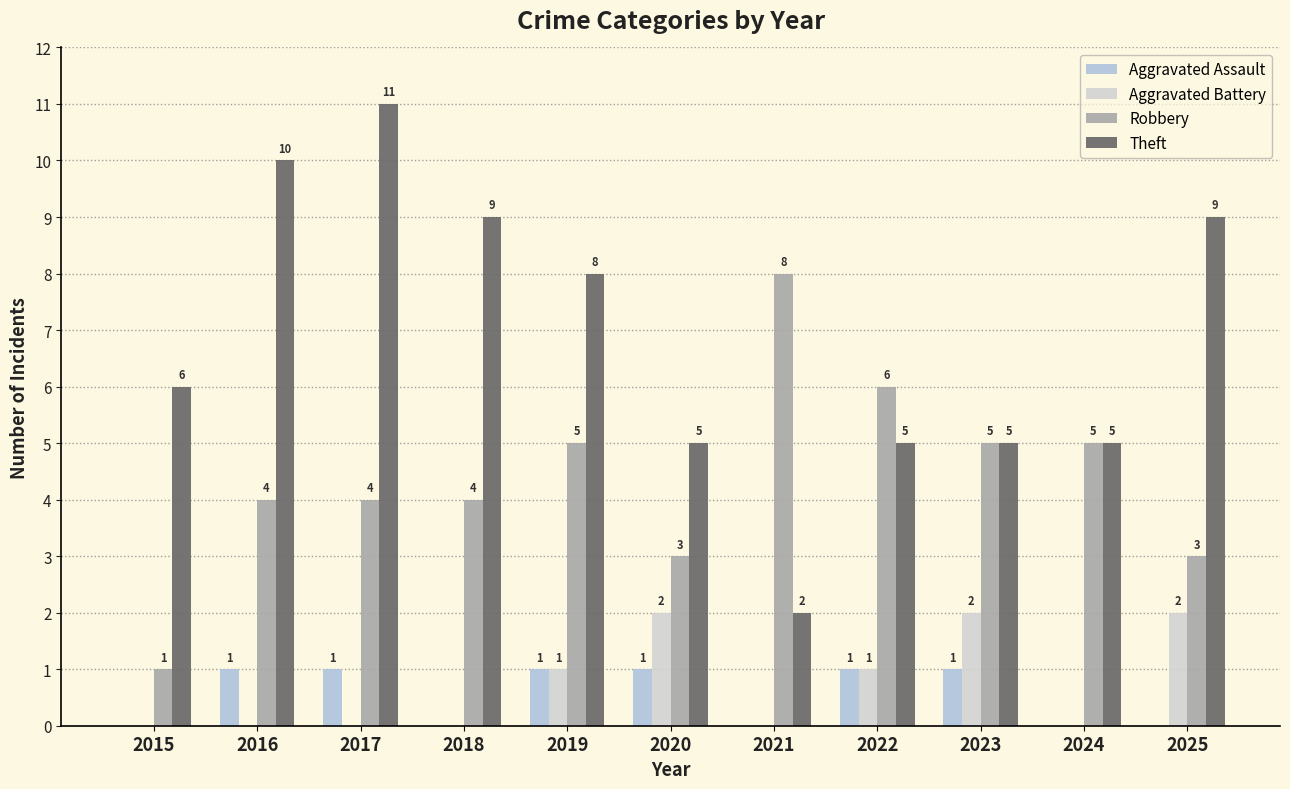

Count the number of data series in this chart.

4